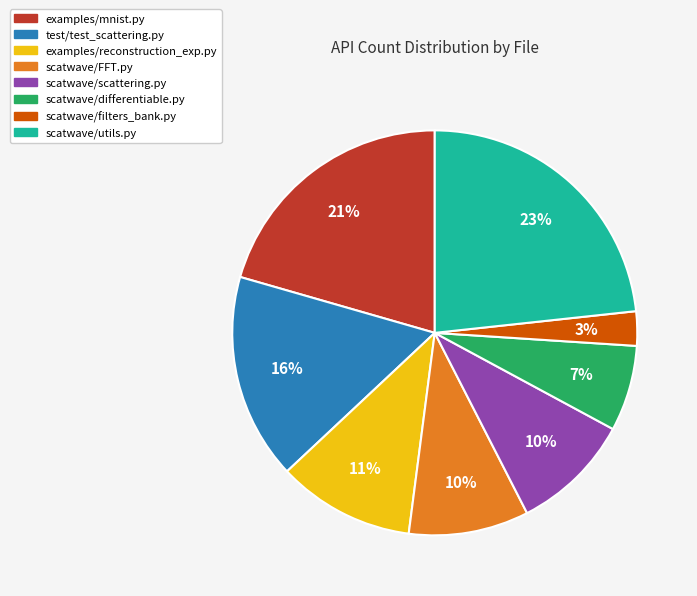

To the nearest percent, what is the average slice percentage?

12%